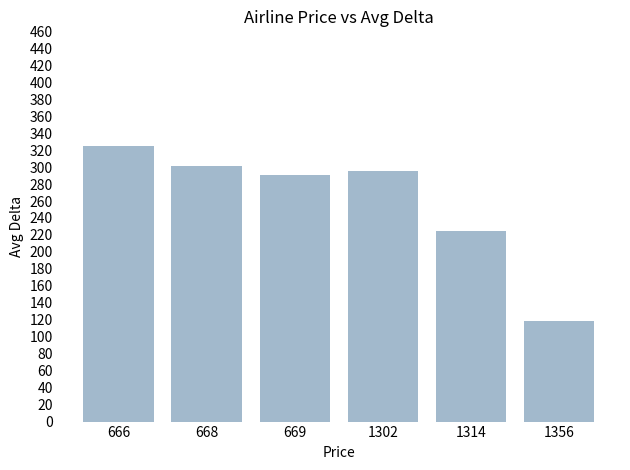

What is the sum of all values?

1555